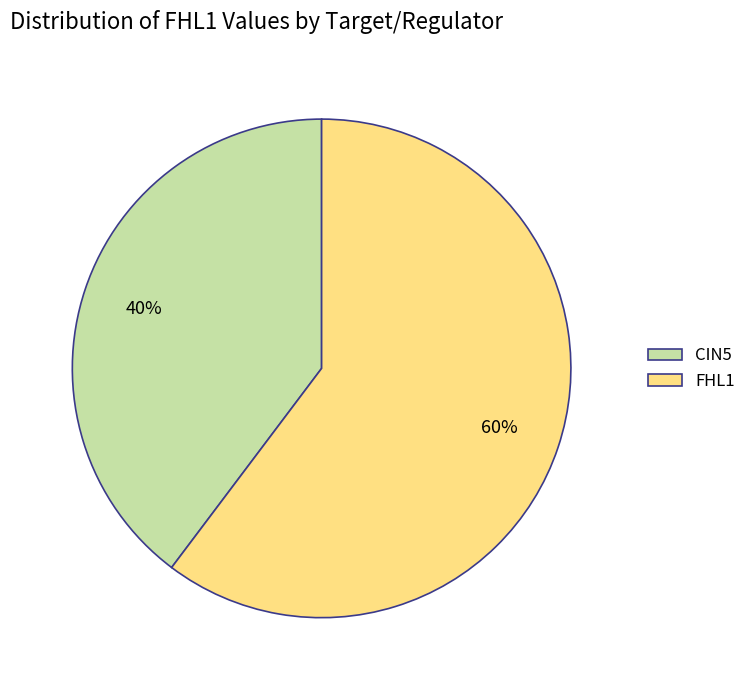

Which slice represents more than half of the pie?

FHL1